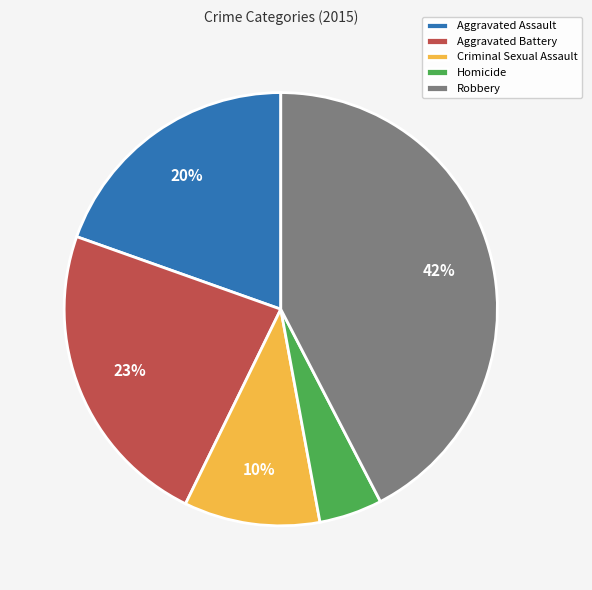

Rank the categories by value from lowest to highest.

Homicide, Criminal Sexual Assault, Aggravated Assault, Aggravated Battery, Robbery